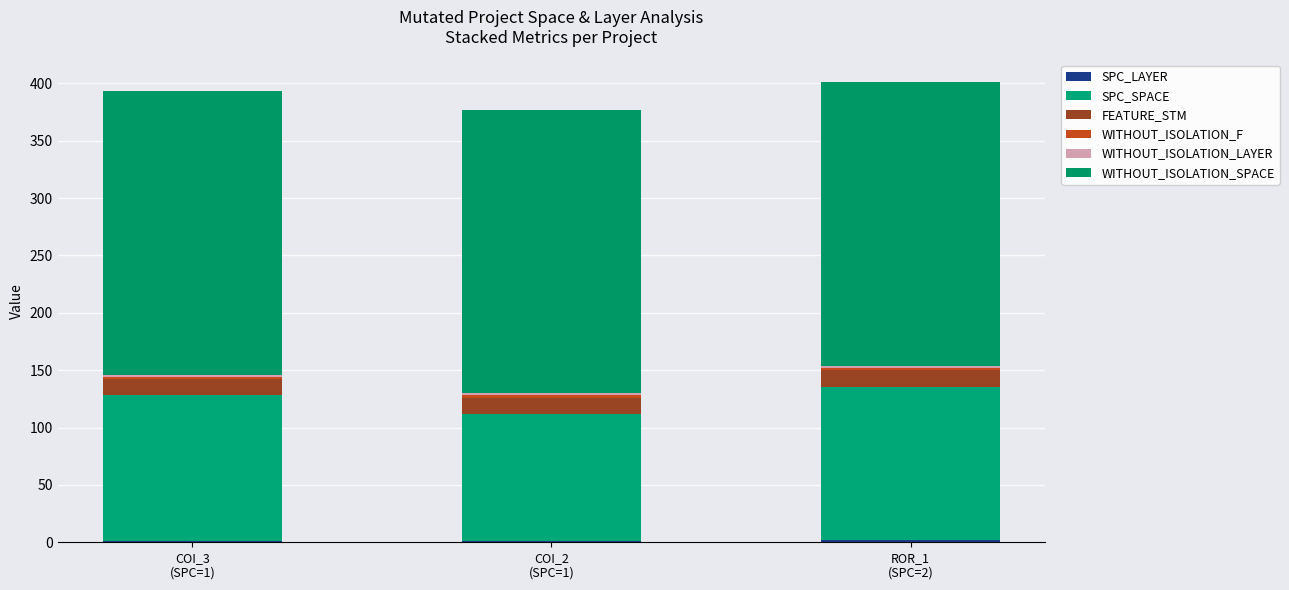

Does the chart contain stacked bars?

Yes